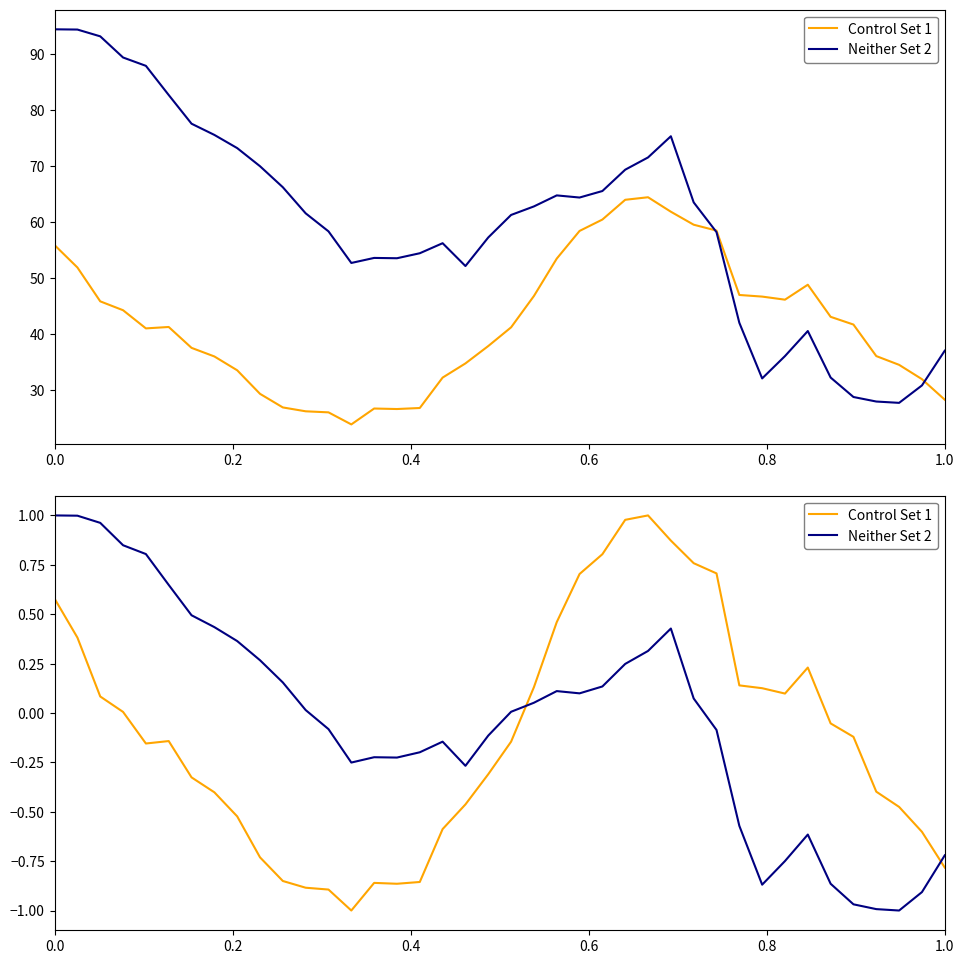

How many times do Control Set 1 and Neither Set 2 cross each other?

2